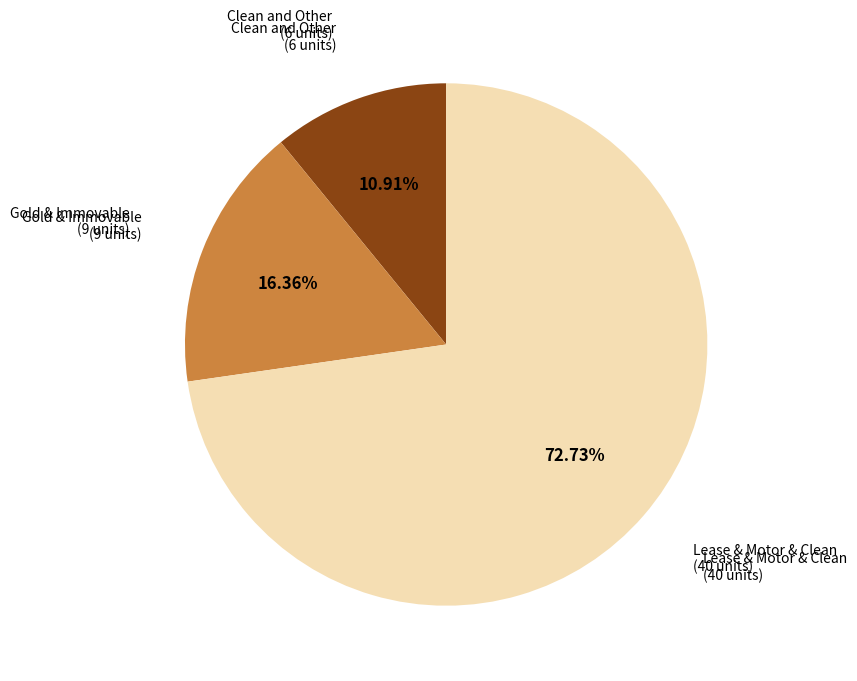

Between Lease & Motor & Clean (40 units) and Clean and Other (6 units), which is larger?

Lease & Motor & Clean (40 units)